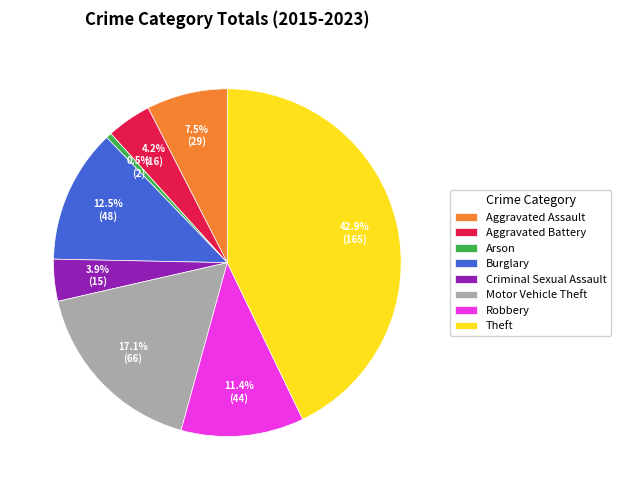

Which category has the smallest portion of the pie?

Arson